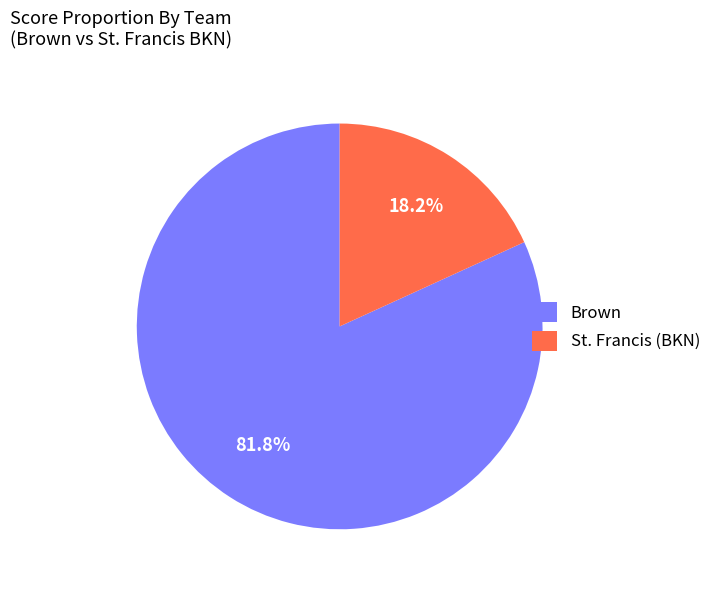

Which category has the biggest portion of the pie?

Brown